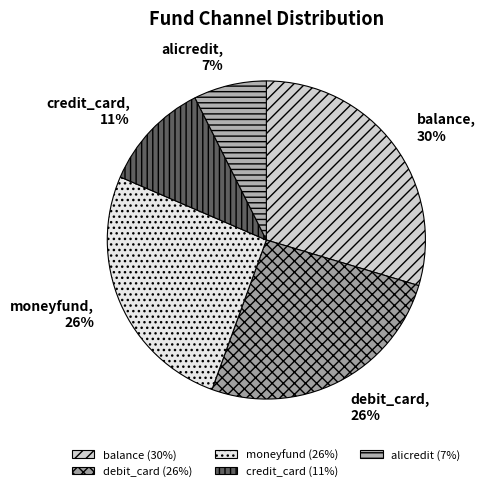

To the nearest percent, what is the average slice percentage?

20%